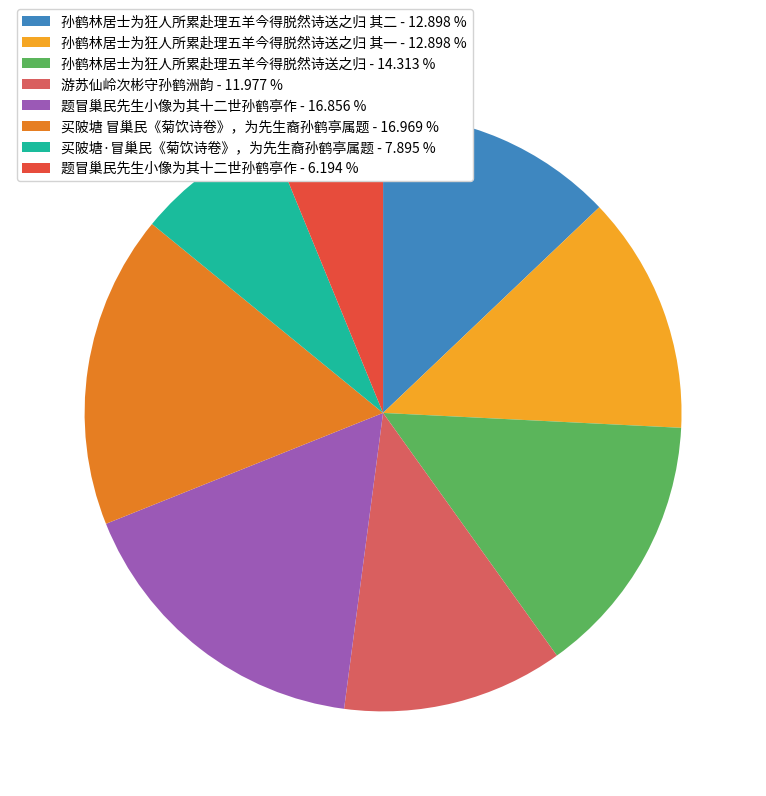

Is the sum of 孙鹤林居士为狂人所累赴理五羊今得脱然诗送之归 其一 - 12.898 % and 游苏仙岭次彬守孙鹤洲韵 - 11.977 % greater than half?

No